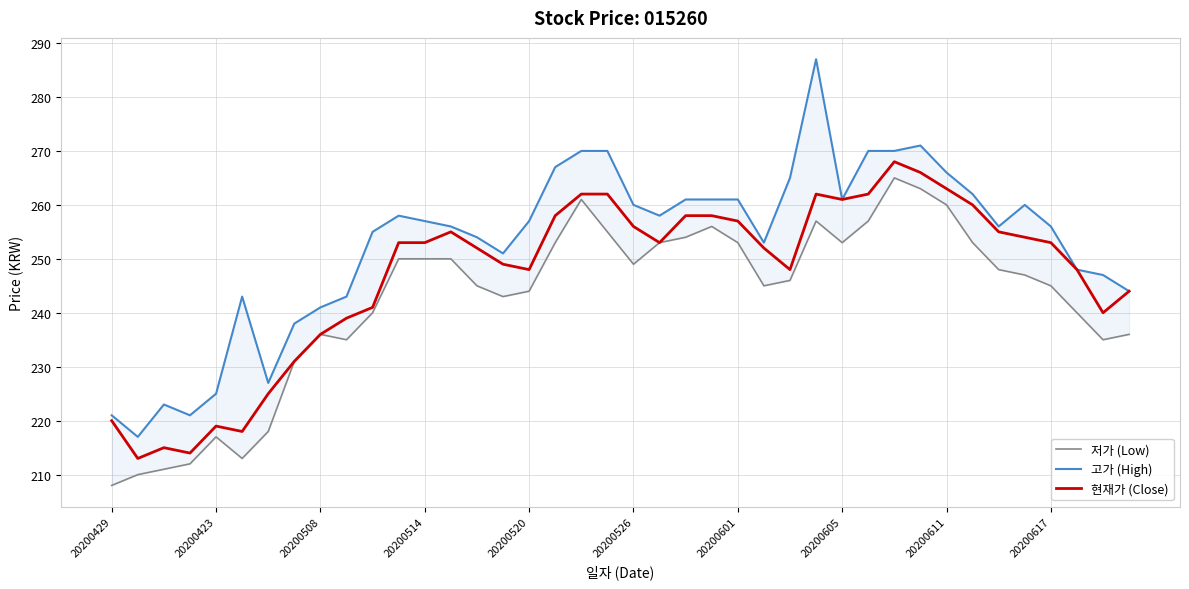

What are all the series names shown in the legend?

저가 (Low), 고가 (High), 현재가 (Close)